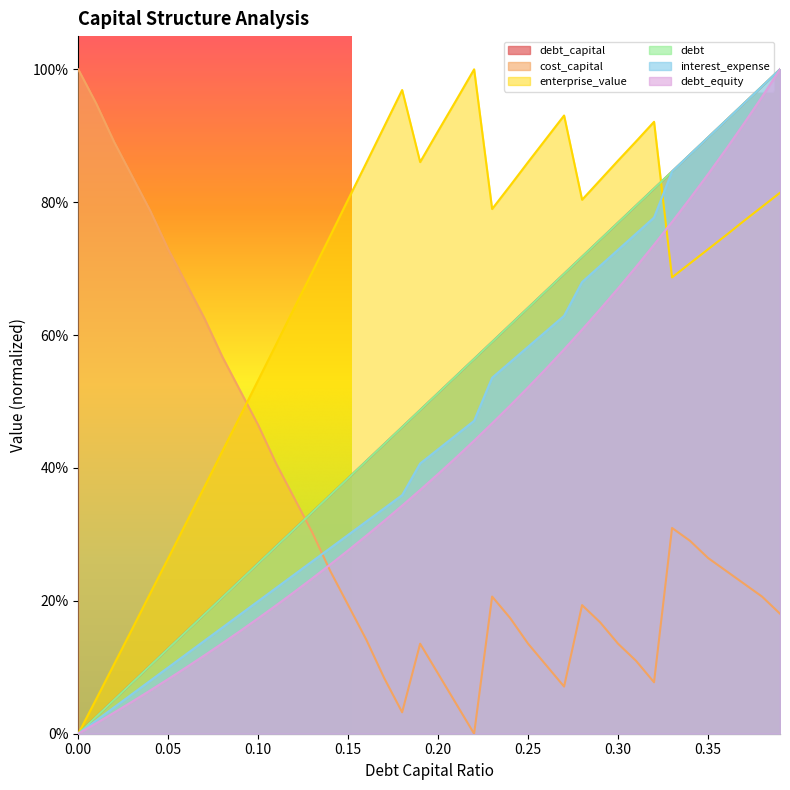

Where is cost_capital nearest to the value 0?

0.22